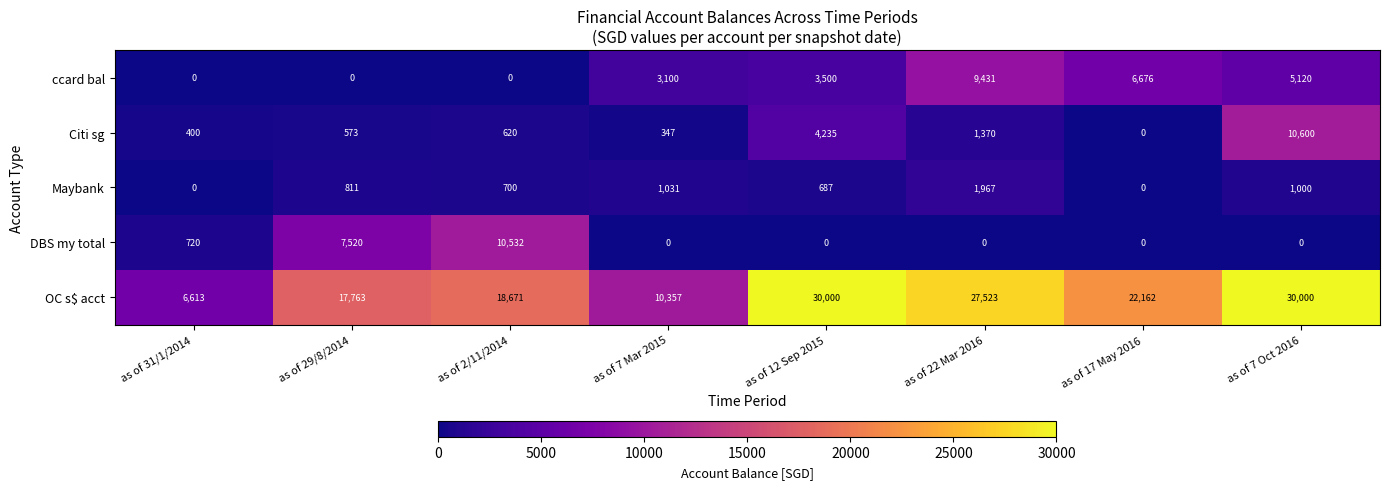

What is the difference between the maximum and minimum values in the DBS my total series?

10532